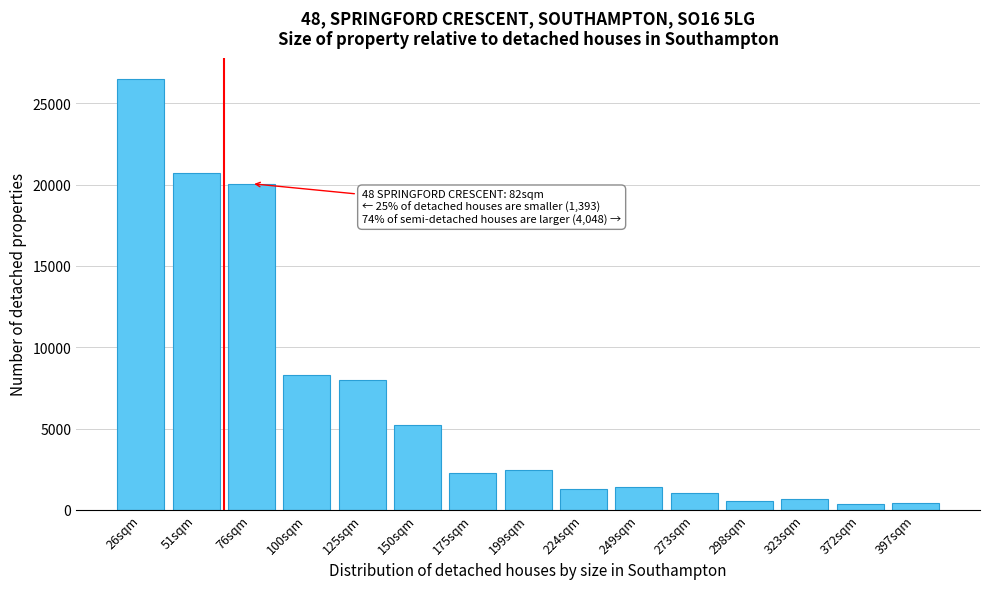

What is the difference between the maximum and minimum values?

26129